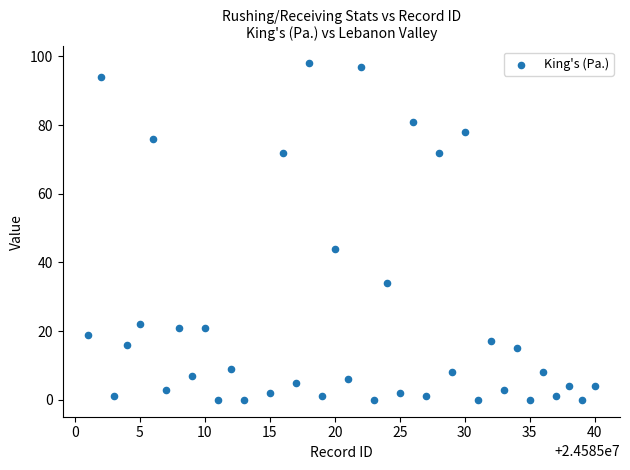

What is the range of X values (max minus min)?

39